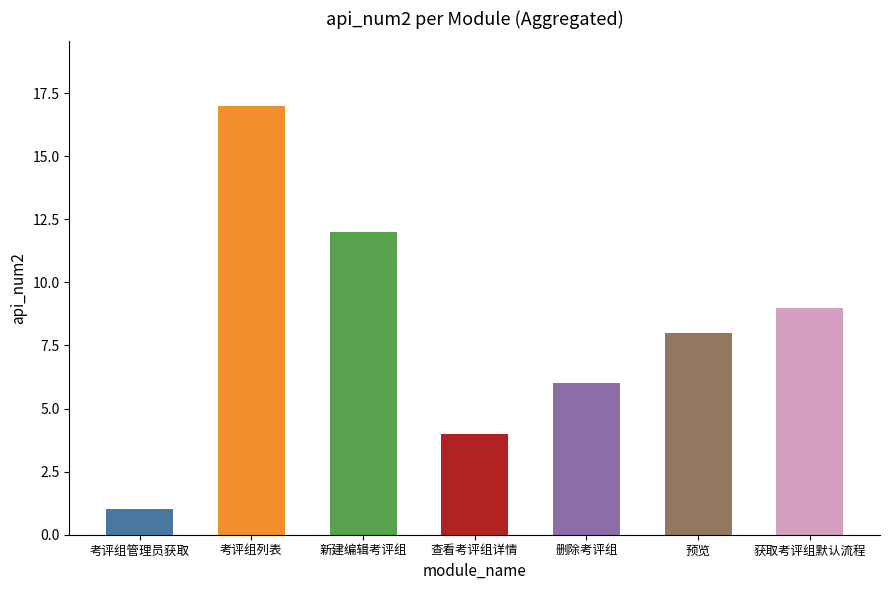

Count the number of categories in the chart.

7